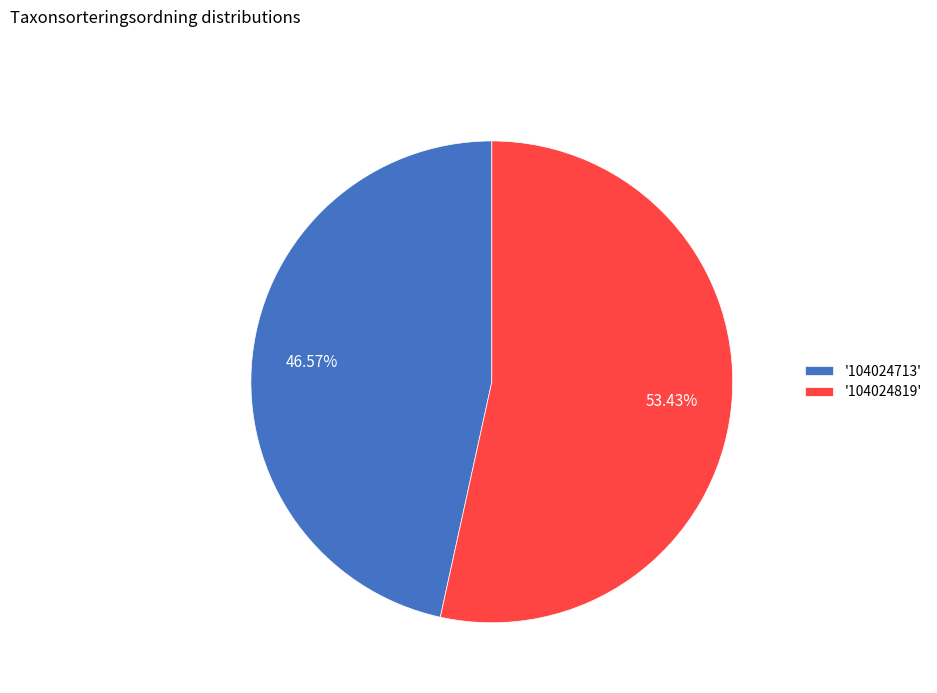

Which slice is the largest?

'104024819'